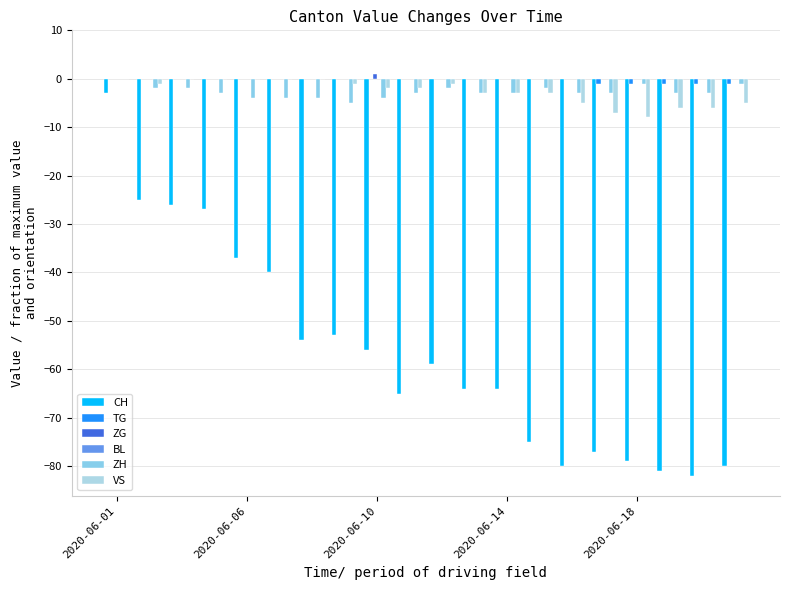

At which category is the sum across all series the highest?

2020-06-01